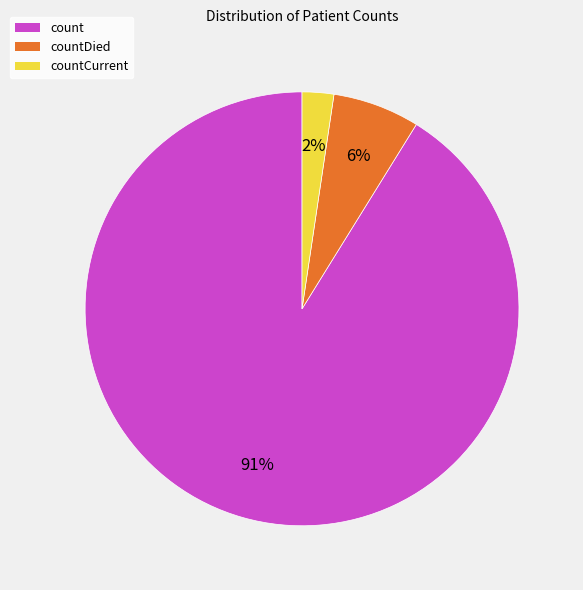

Does any single category account for the majority?

Yes